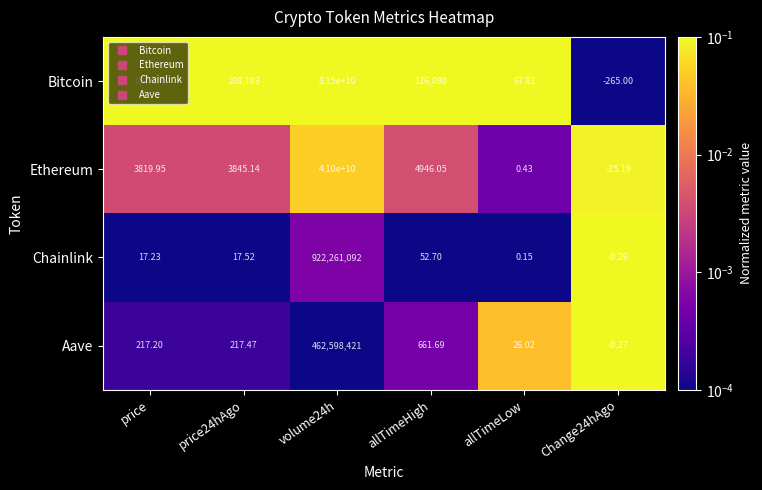

Which series has the largest total across all categories?

Bitcoin